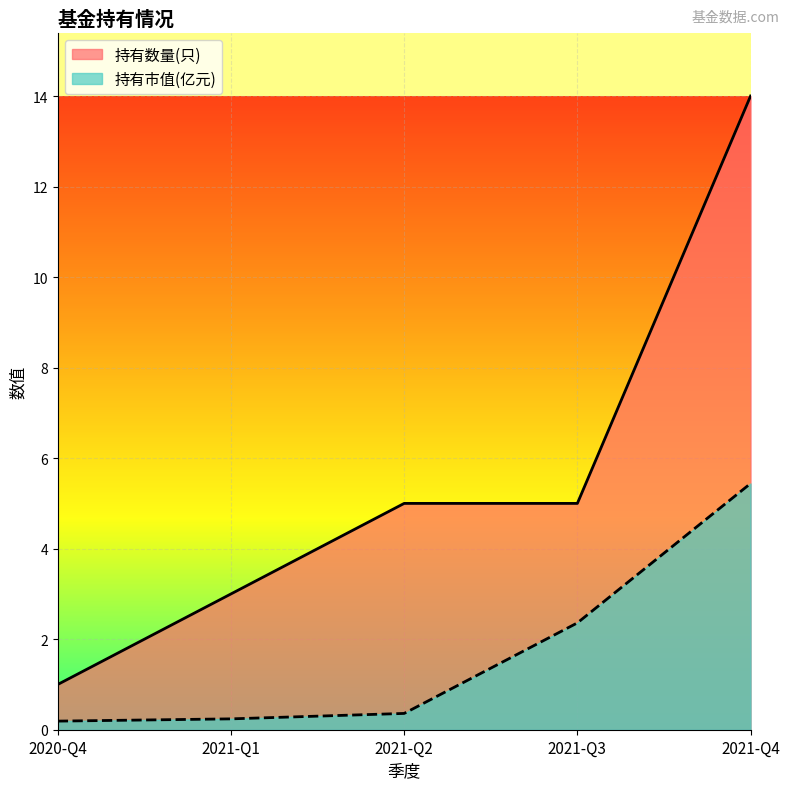

Count the number of categories in the chart.

5